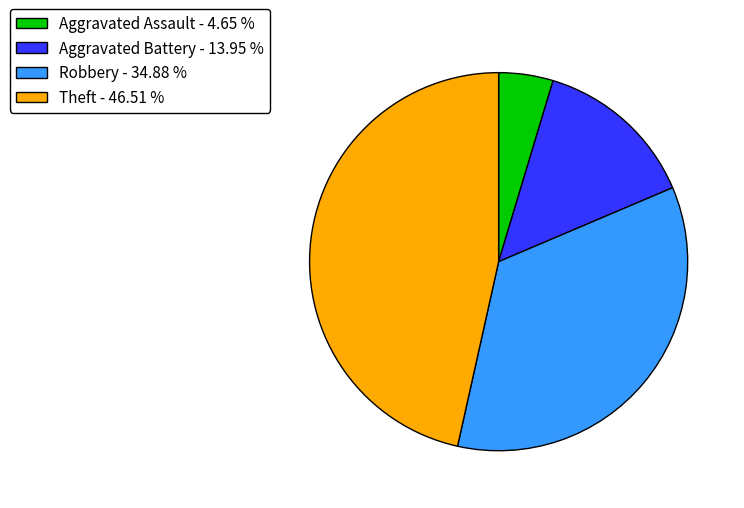

Approximately how many times larger is the value at Robbery - 34.88 % compared to Aggravated Assault - 4.65 %?

7.5